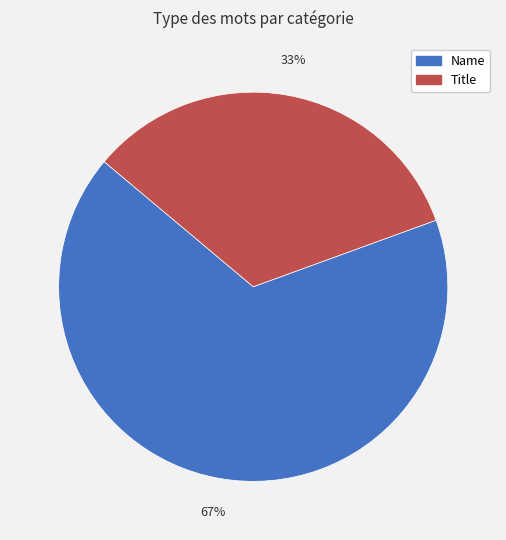

To the nearest percent, what is the average slice percentage?

50%